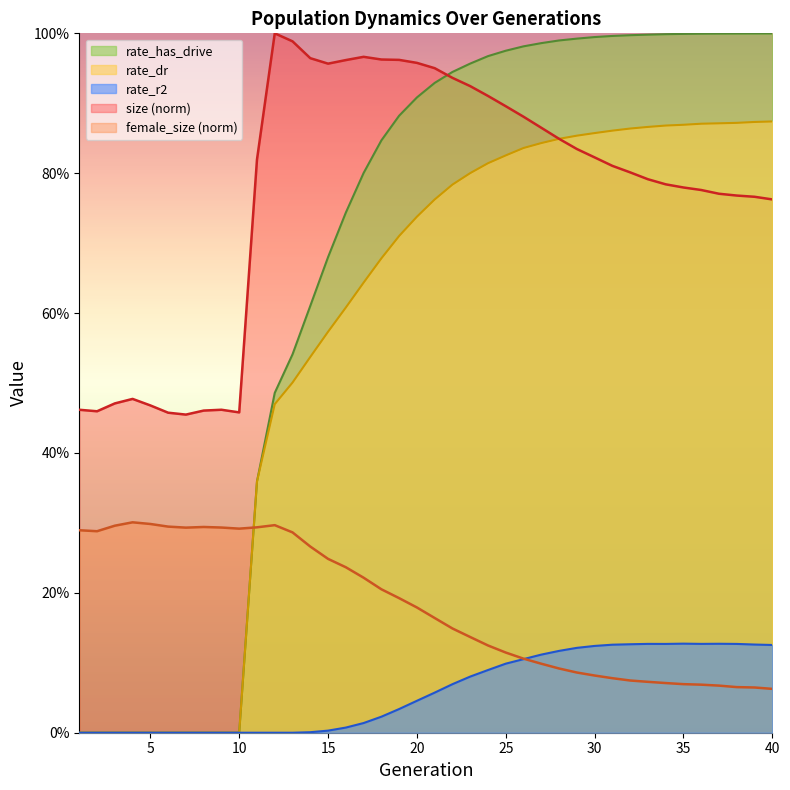

True or false: size has a value of 1.2 at 22.

False